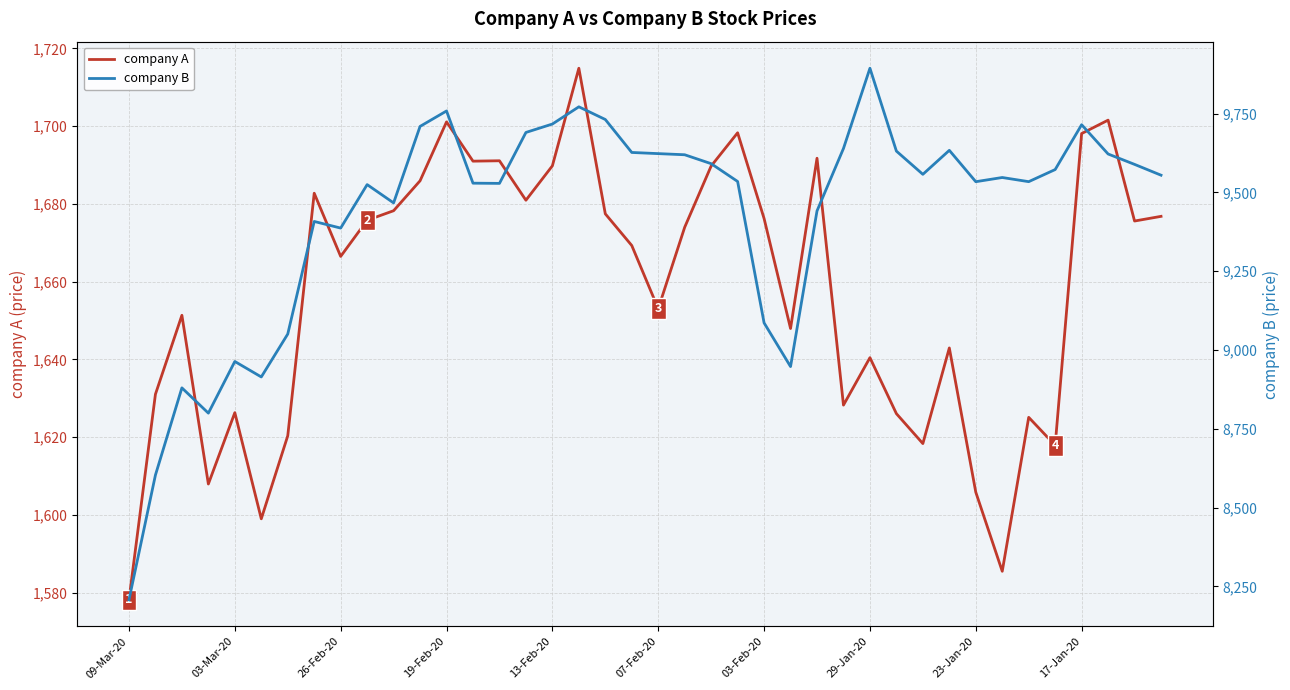

What is the lowest value of the company A series?

1578.2